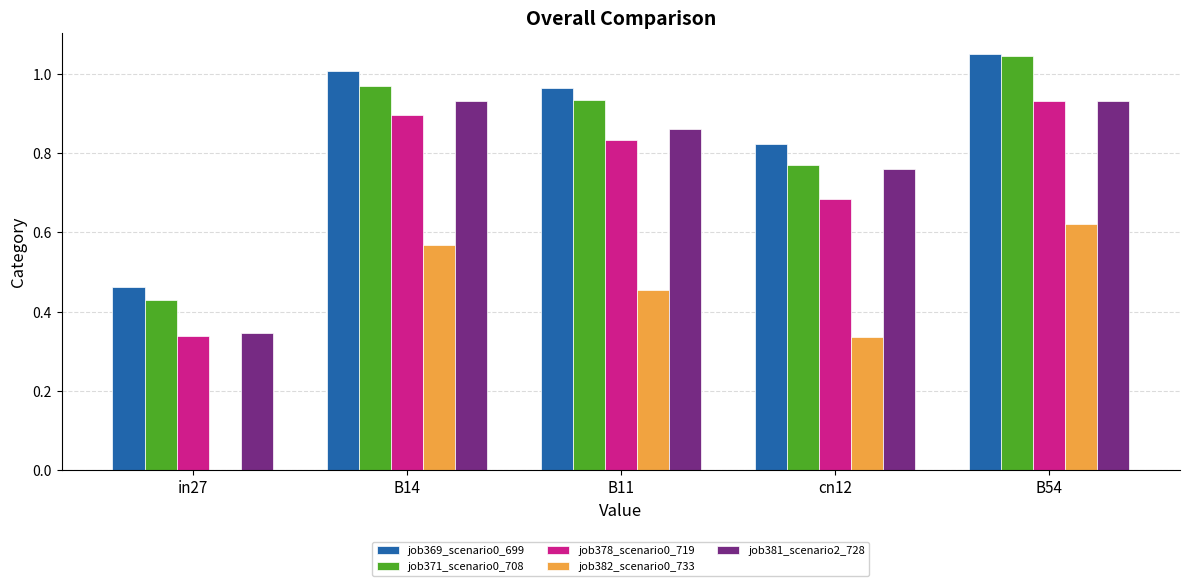

Which series changed the most between B14 and B11?

job382_scenario0_733